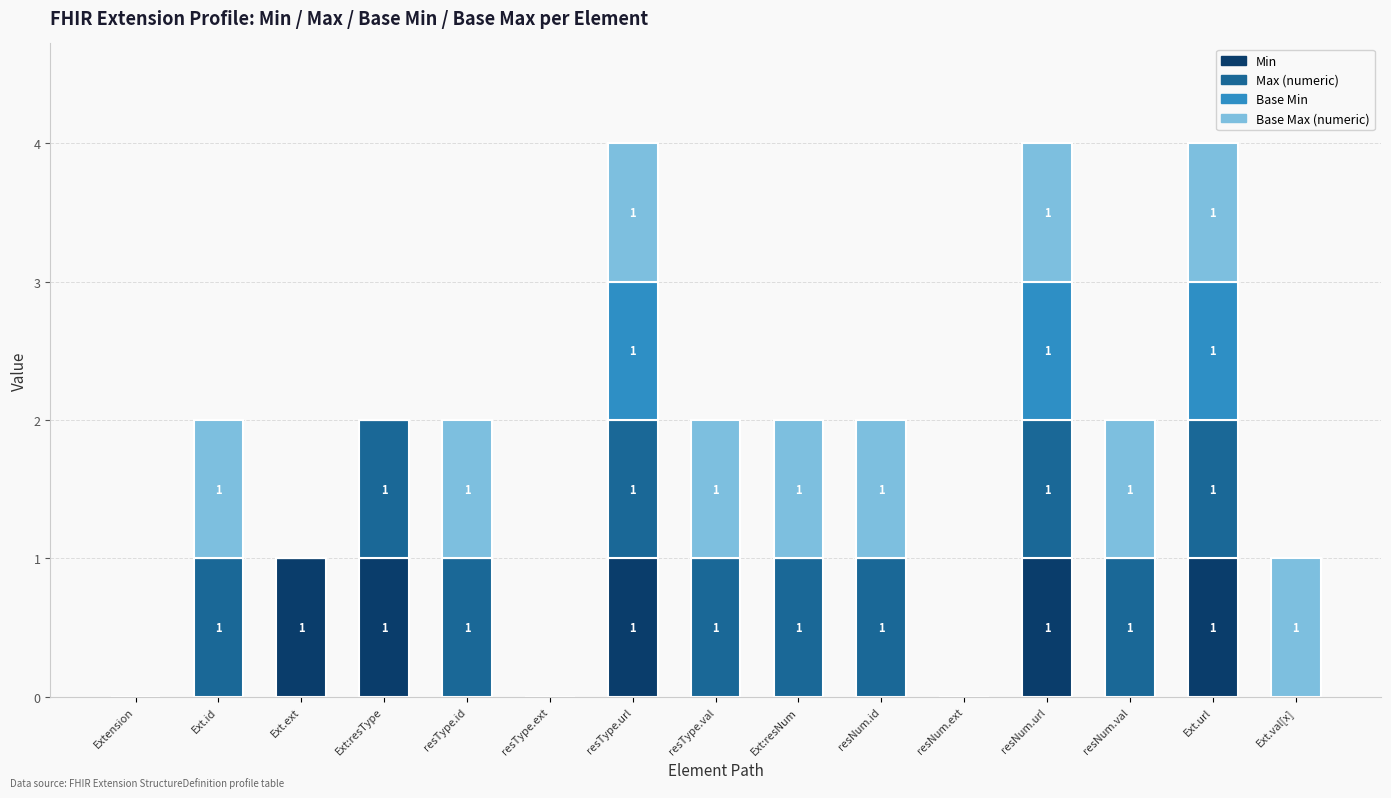

What is the total value across all series at resType.url?

4